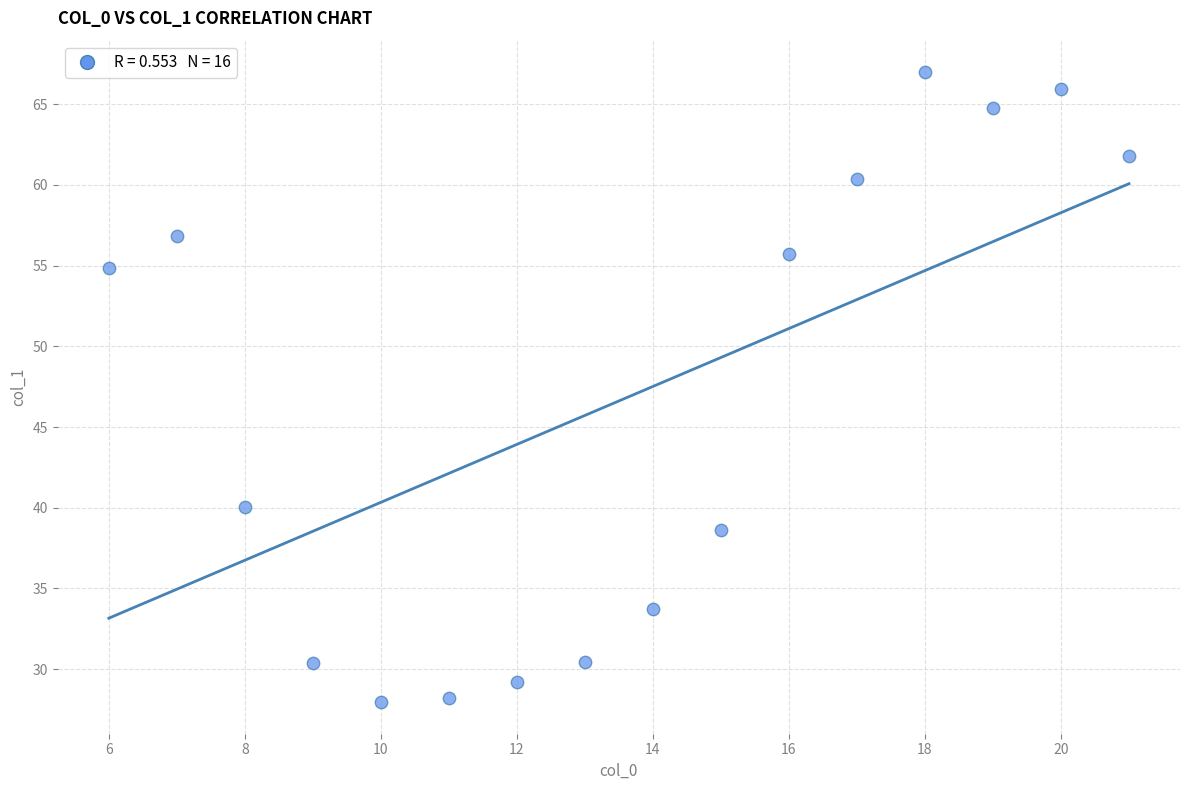

What Y value in the scatter plot is closest to 47?

40.0